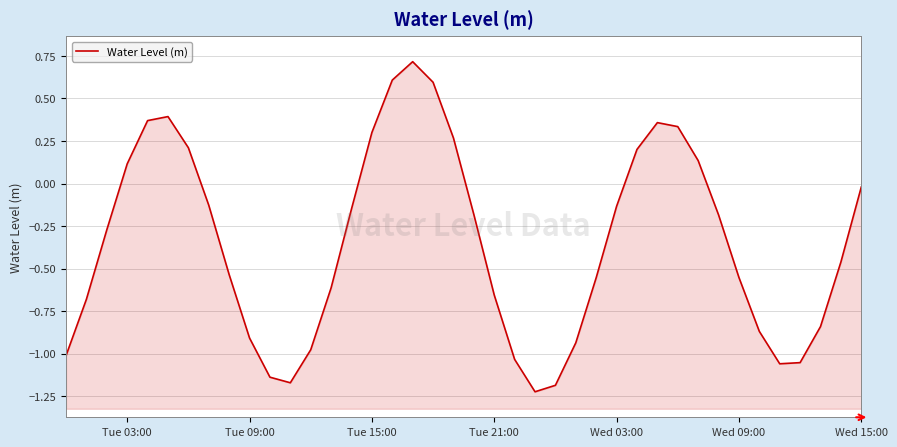

What is the change in value from Wed 15:00 to 9?

-1.1